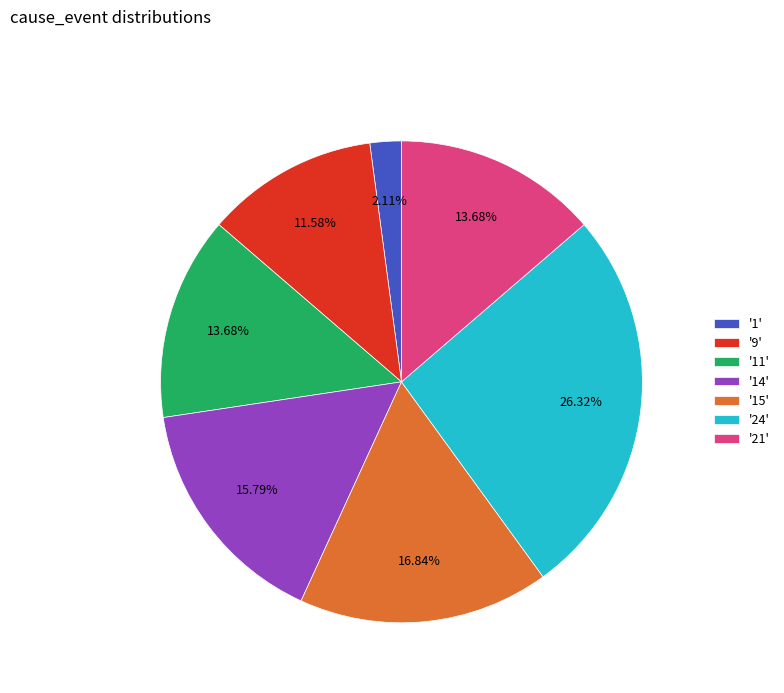

Which has a higher value, '24' or '14'?

'24'